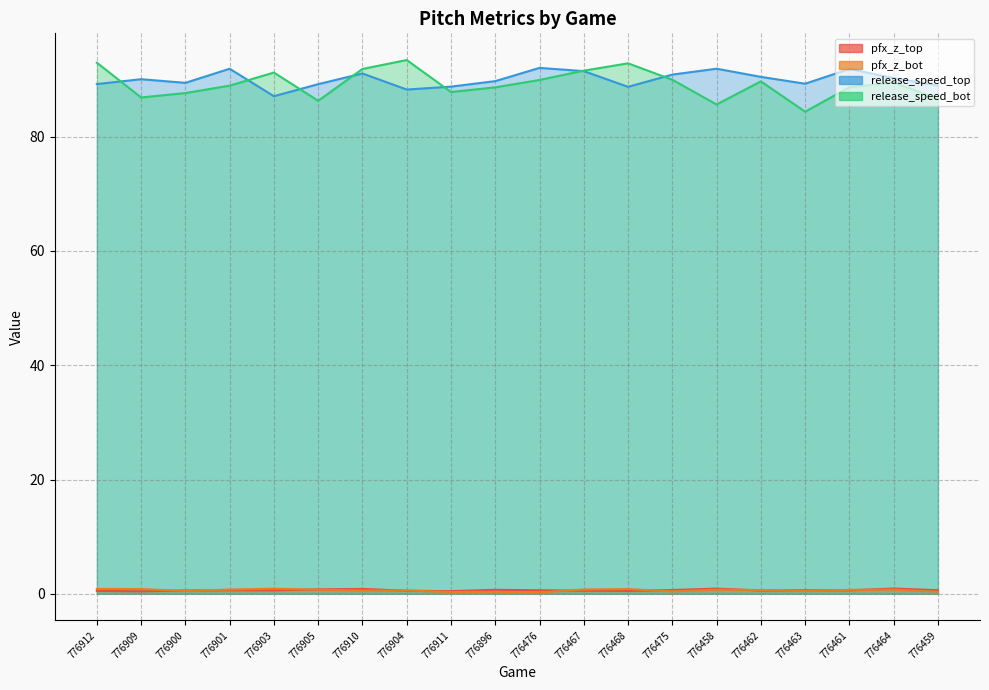

Reading left to right, what are all the values shown in this chart?

pfx_z_top: 0.5	0.4	0.6	0.6	0.6	0.8	0.9	0.5	0.5	0.7	0.6	0.5	0.5	0.7	0.9	0.6	0.6	0.6	0.9	0.6
pfx_z_bot: 0.8	0.8	0.5	0.7	0.9	0.7	0.6	0.6	0.3	0.4	0.2	0.8	0.8	0.4	0.7	0.7	0.5	0.7	0.7	0.4
release_speed_top: 89.2	90.1	89.4	91.9	87.1	89.2	91.1	88.2	88.8	89.7	92.0	91.5	88.7	90.9	91.9	90.5	89.3	91.8	90.3	89.0
release_speed_bot: 92.9	86.9	87.6	88.9	91.2	86.3	91.9	93.4	87.8	88.6	89.9	91.6	92.8	90.0	85.6	89.7	84.4	88.6	89.5	86.7